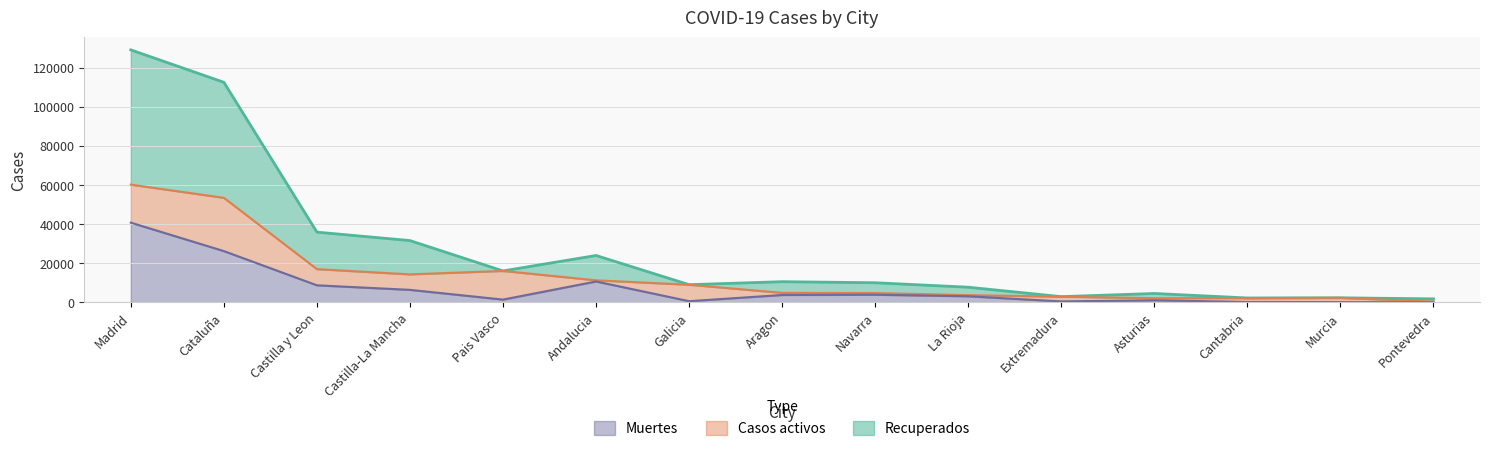

True or false: Muertes and Recuperados cross at least once.

False